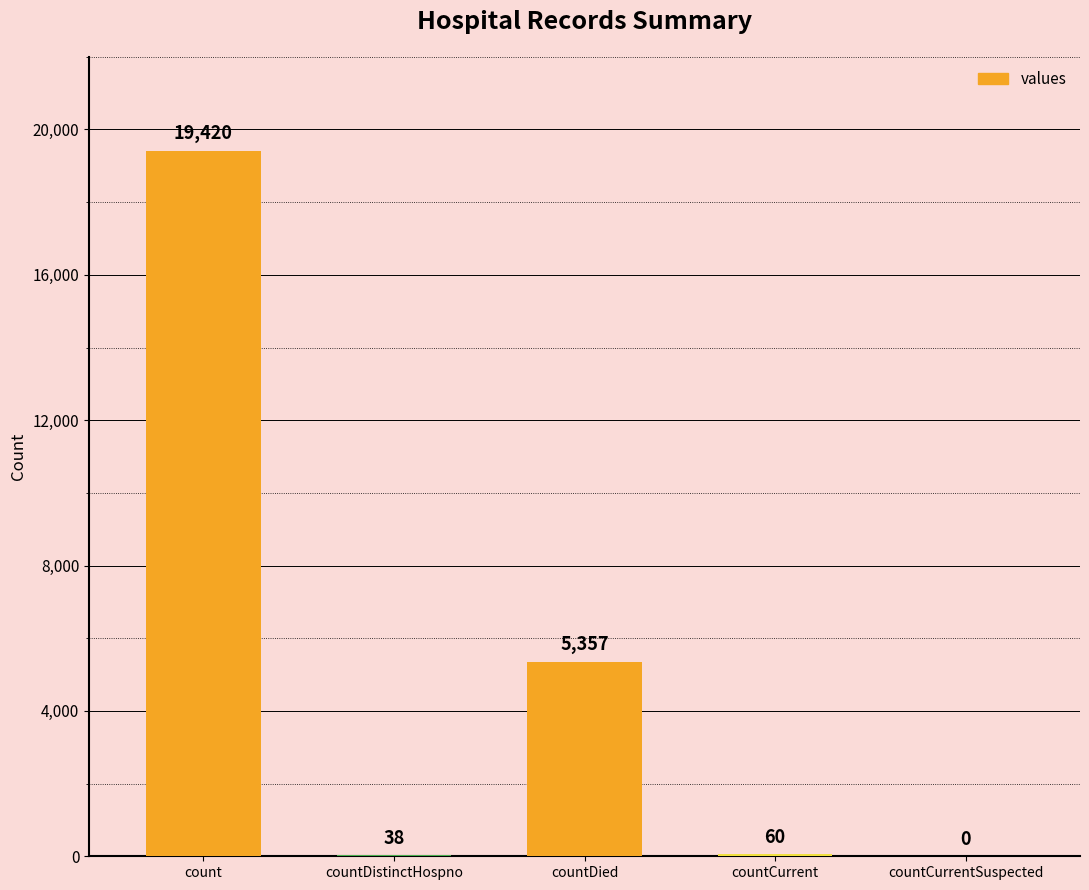

What is the approximate value at countDistinctHospno?

38